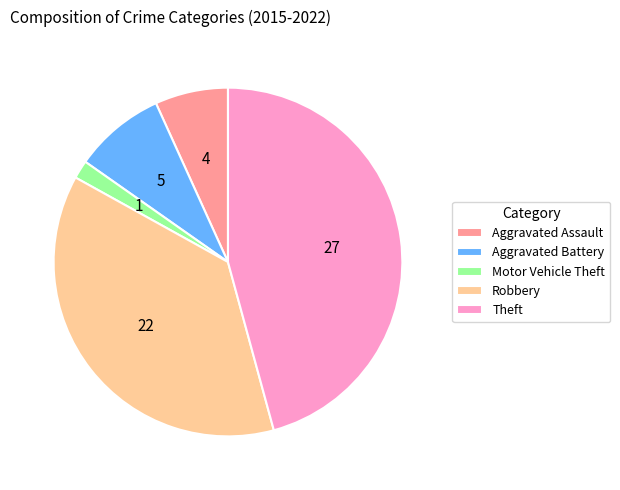

What is the smallest slice in the pie chart?

Motor Vehicle Theft